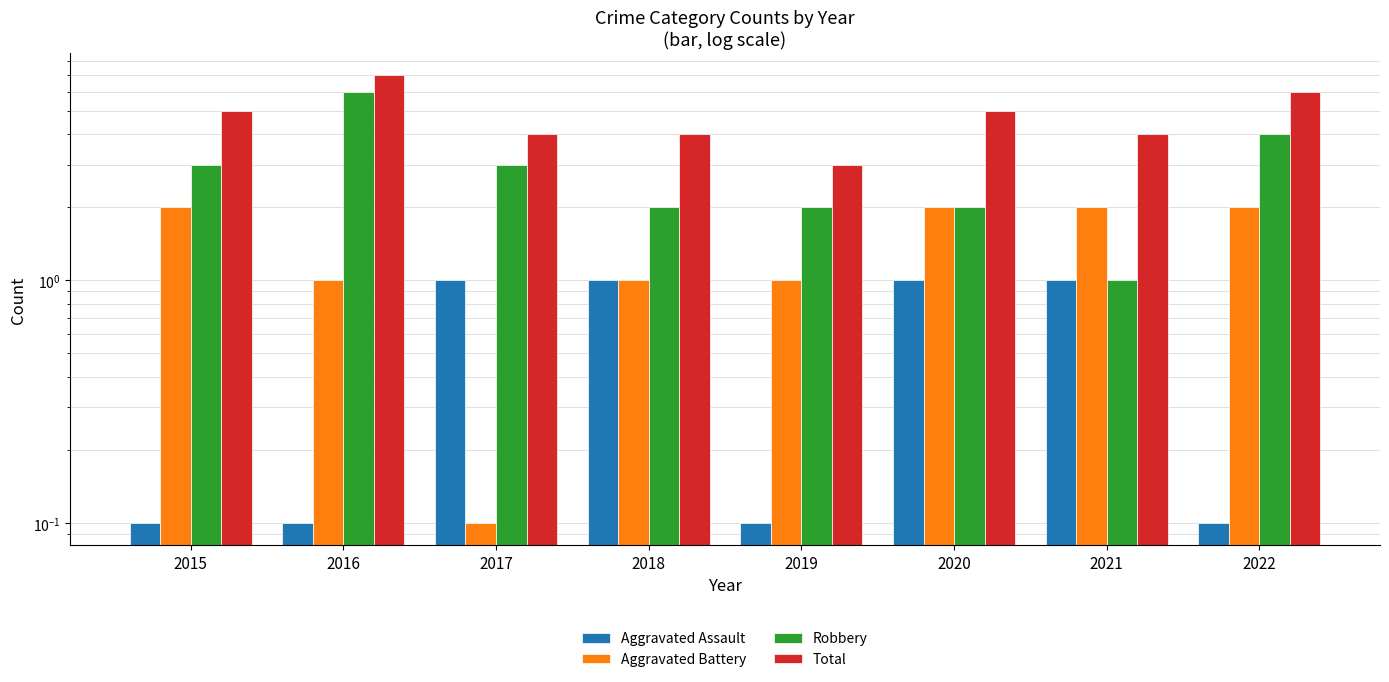

The value of Aggravated Assault at 2015 is 0.2. True or false?

False